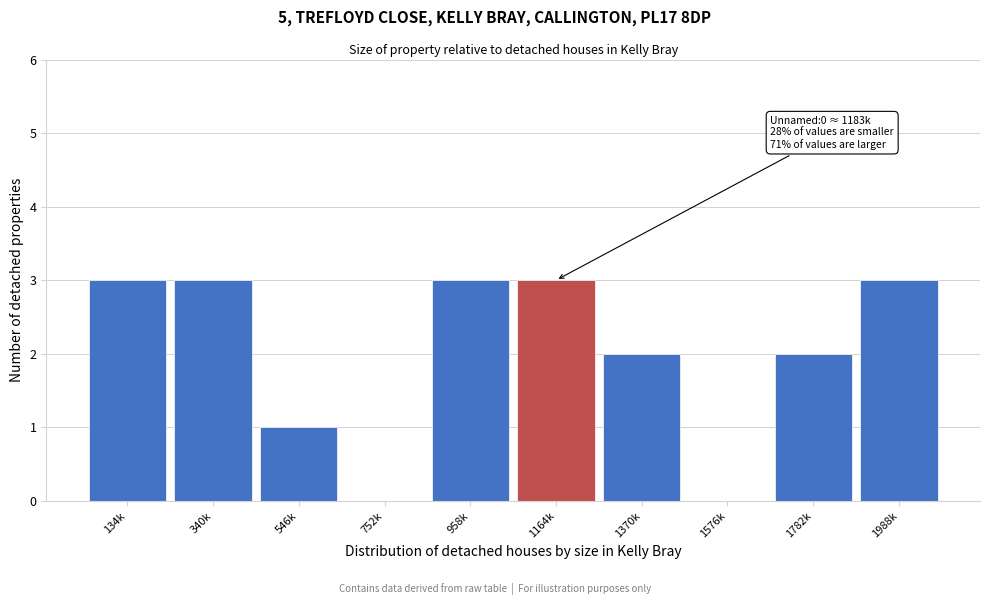

Reading right to left, list all the values displayed in this chart.

1988k=3	1782k=2	1576k=0	1370k=2	1164k=3	958k=3	752k=0	546k=1	340k=3	134k=3